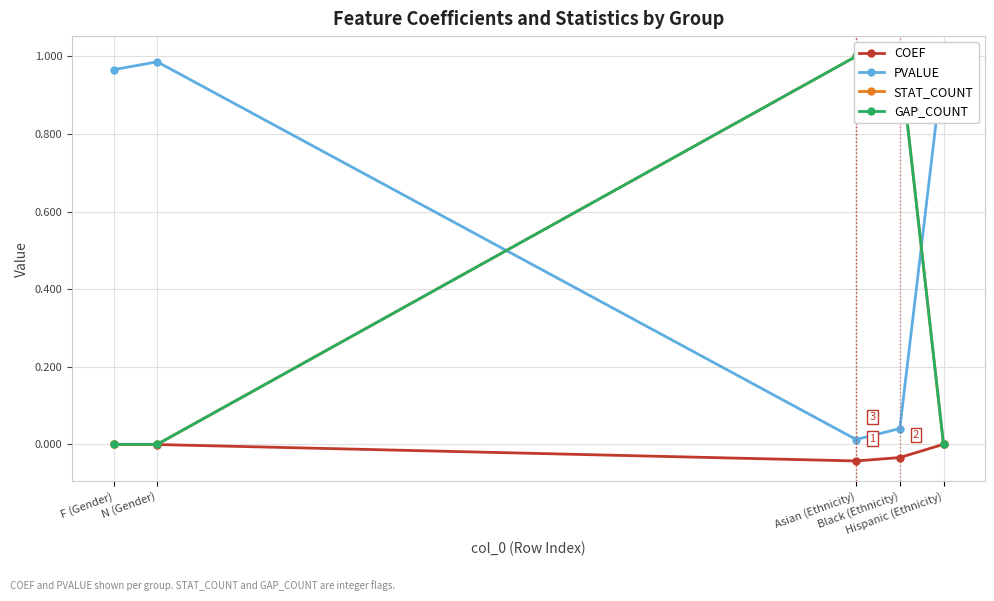

How many data points in STAT_COUNT are above 0?

2